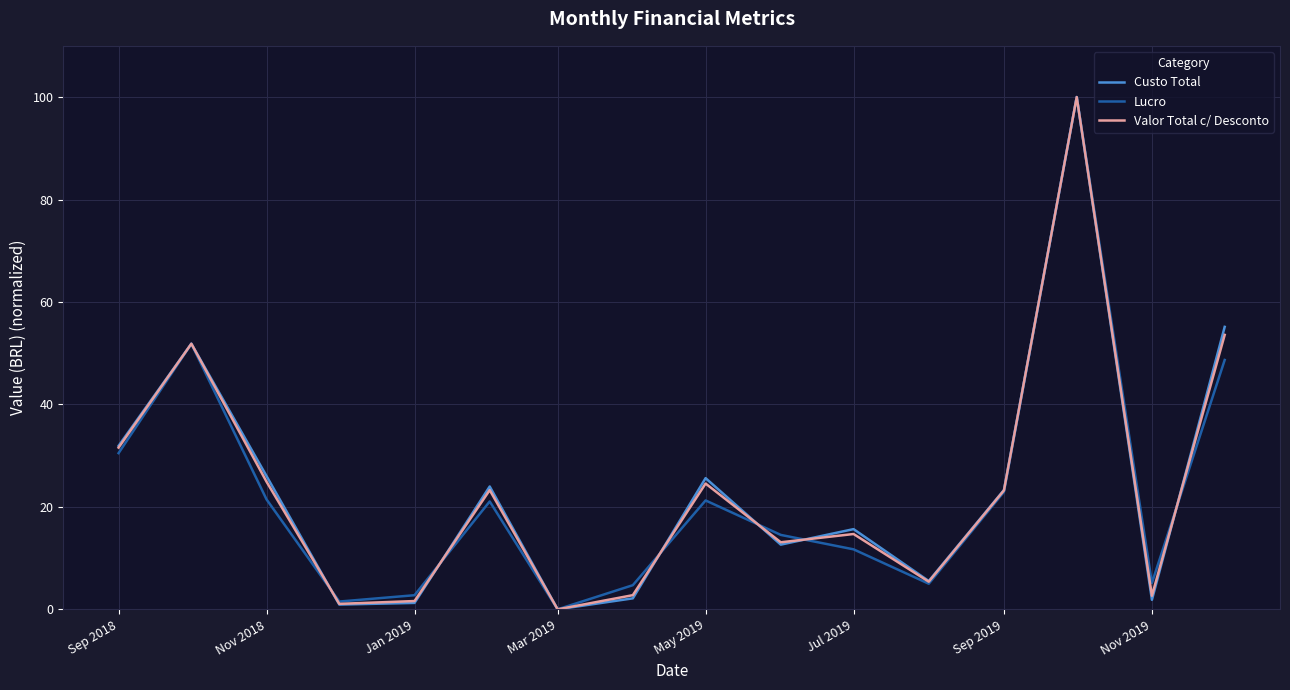

What is the maximum value shown in the chart?

100.0